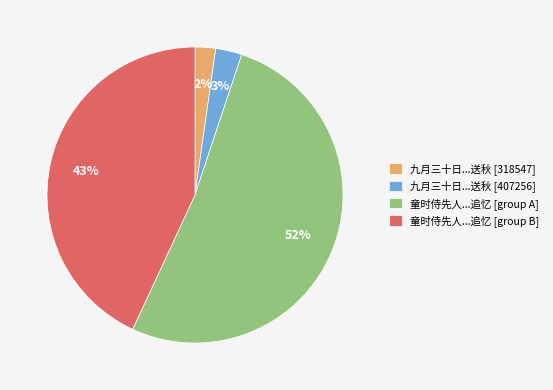

To the nearest percent, what portion does 九月三十日...送秋 [407256] represent?

3%